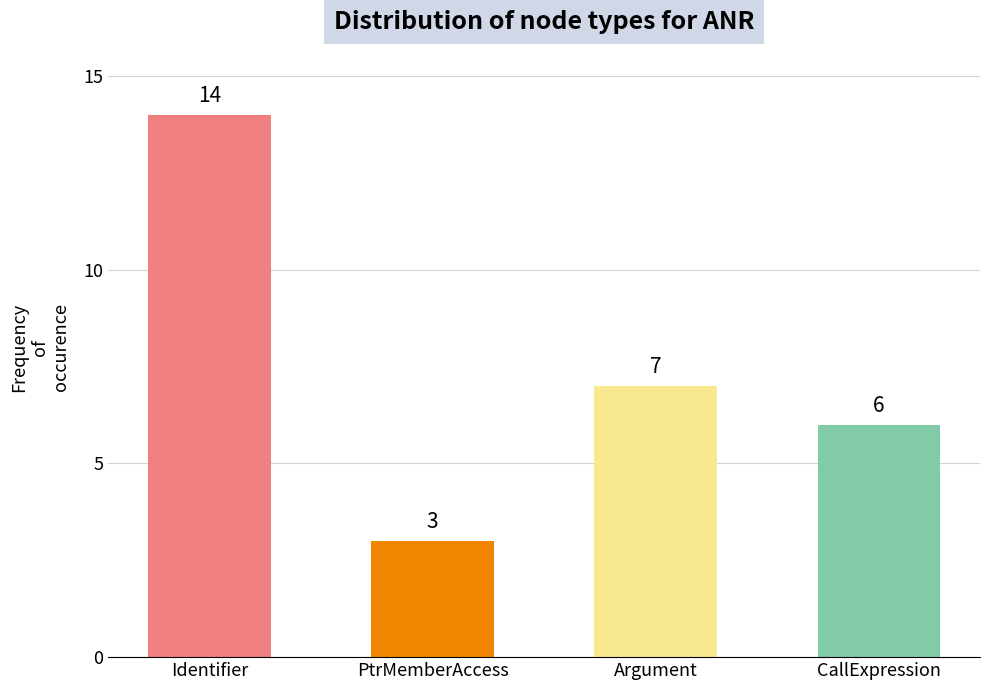

What is the difference between the values at PtrMemberAccess and CallExpression?

3